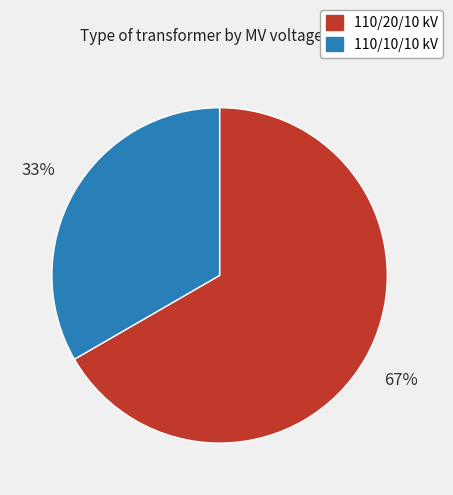

Does any single category account for the majority?

Yes